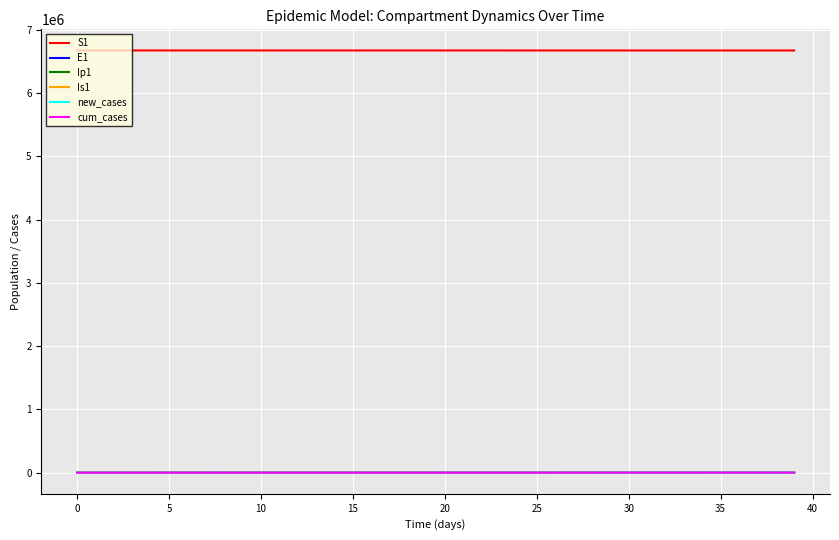

What is the greatest value displayed?

6671082.0